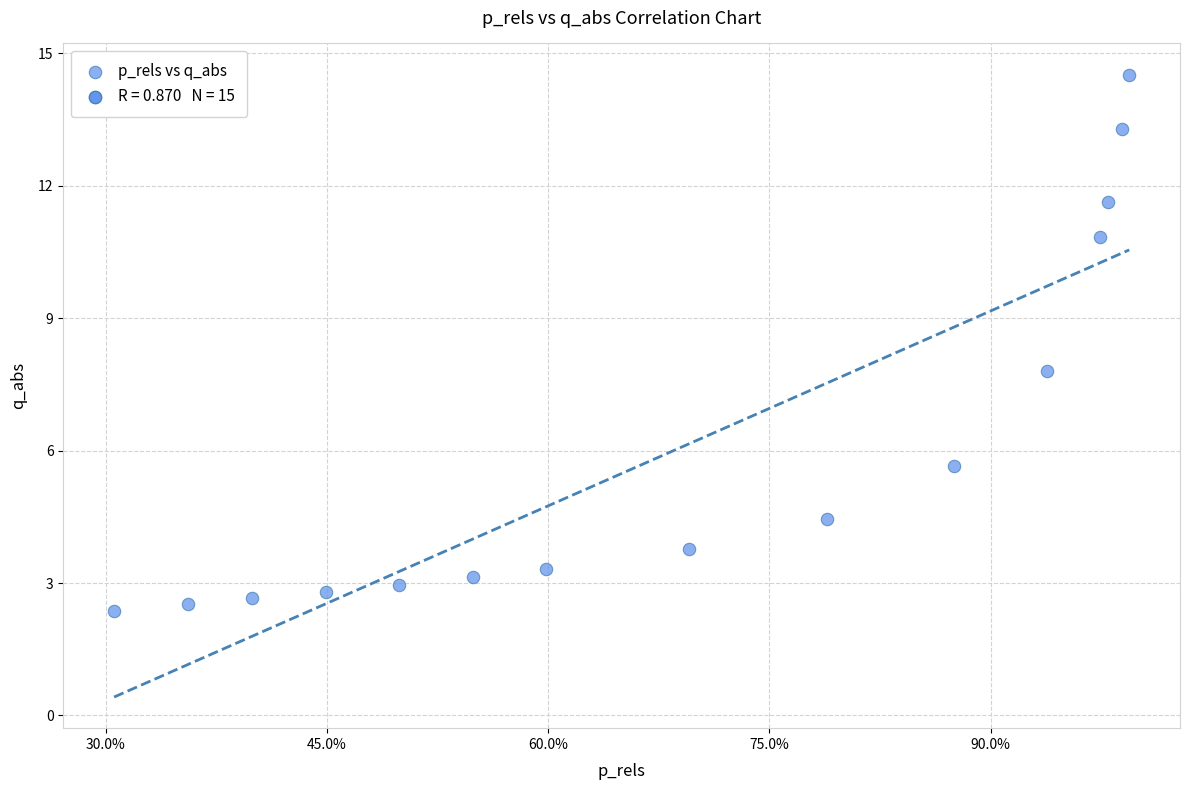

What is the range of Y values (max minus min)?

12.1